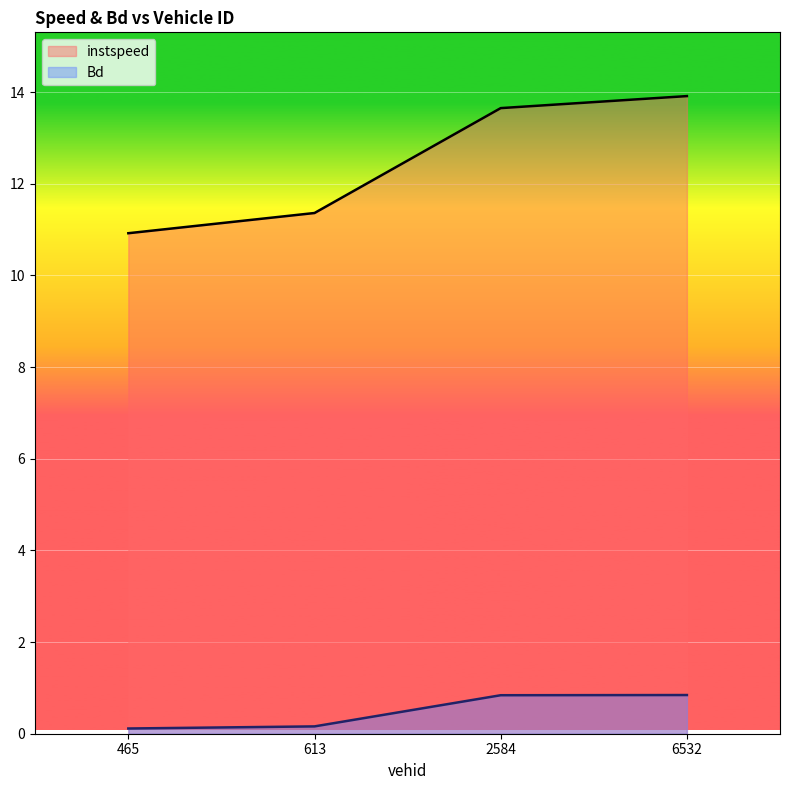

The value of instspeed at 465 is 10.9. True or false?

True